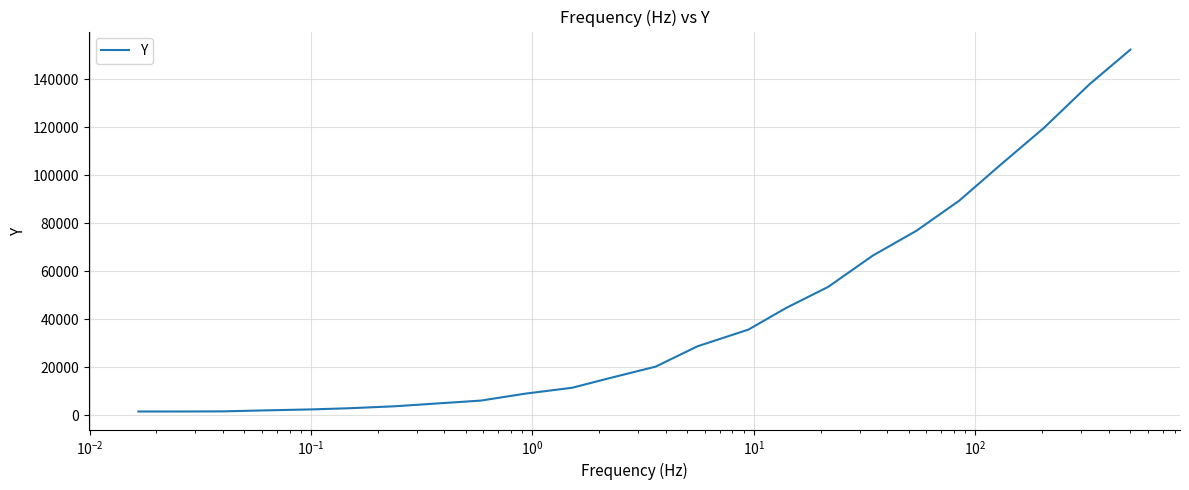

What is the value of the 3rd point from the left?

1530.4